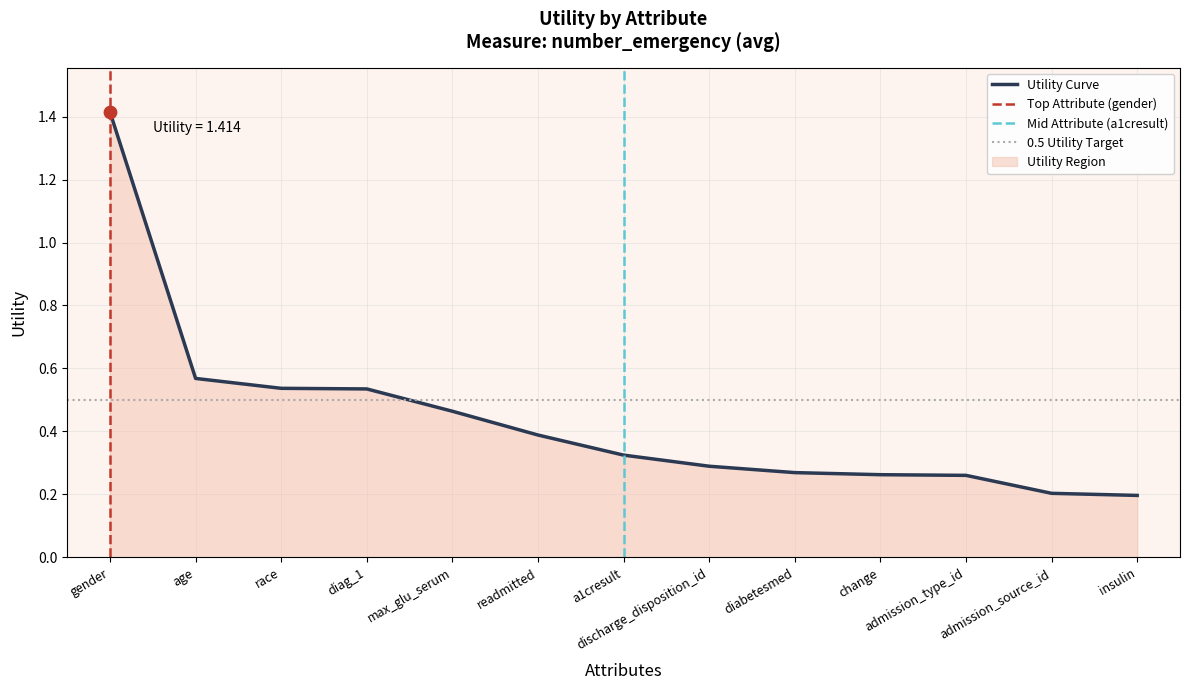

What is the change in value from max_glu_serum to discharge_disposition_id?

-0.2